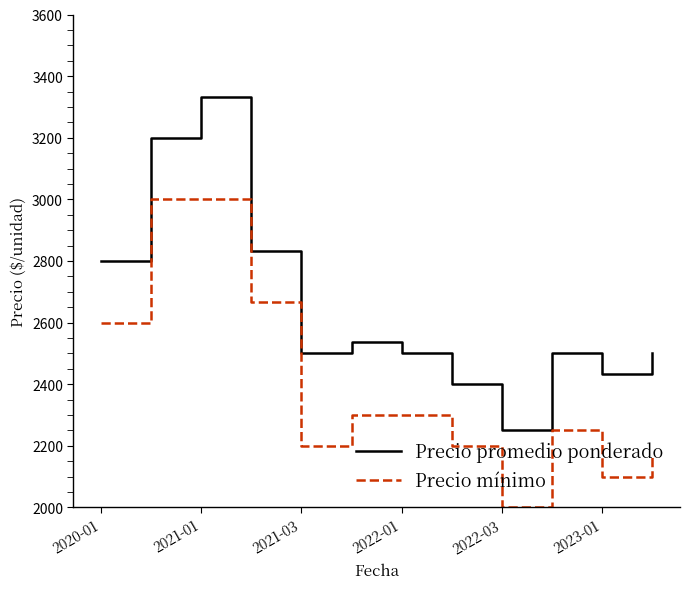

True or false: Precio promedio ponderado and Precio mínimo intersect in this chart.

False